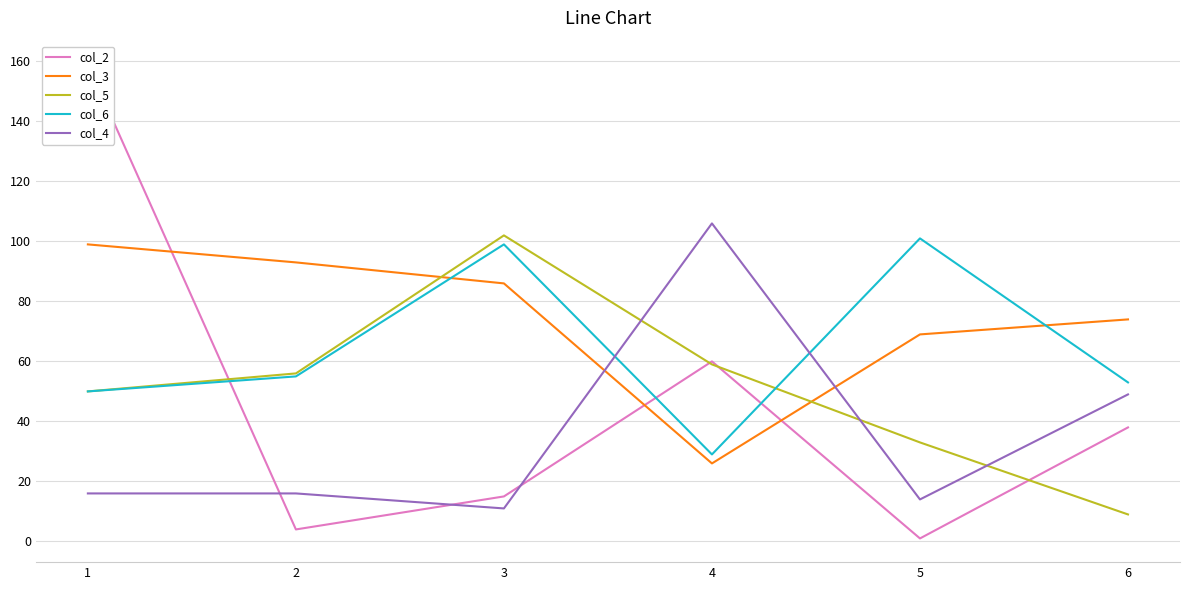

What is the sum of the col_6 values at 1 and 4?

79